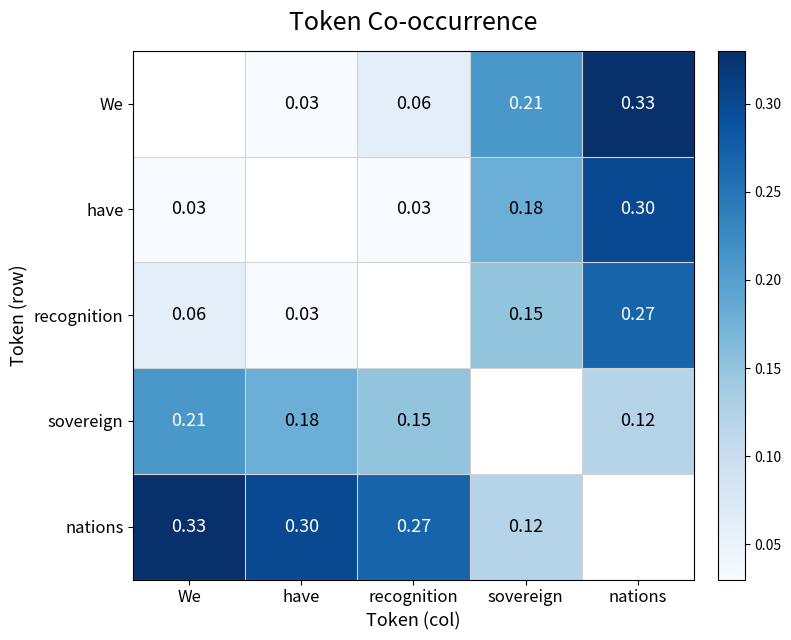

At which category does the chart reach its minimum across all series?

have